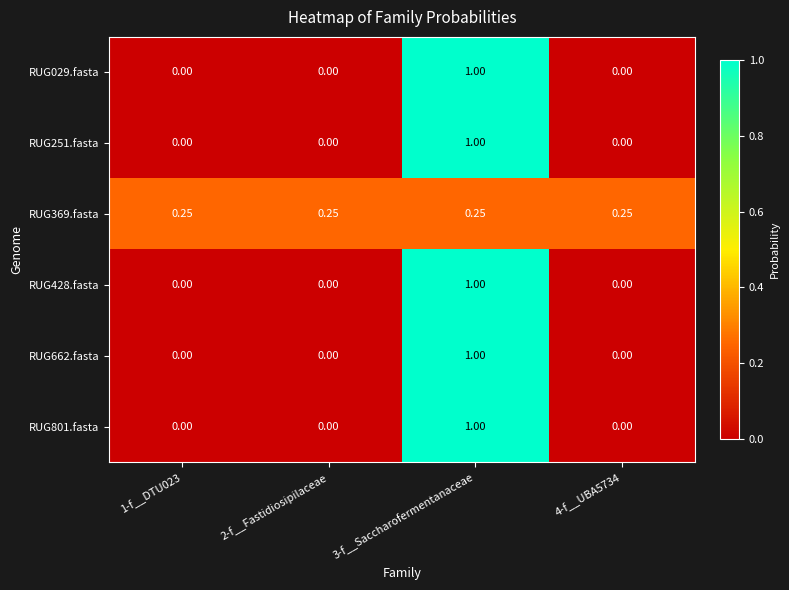

How many positive values does the RUG662.fasta series have?

1